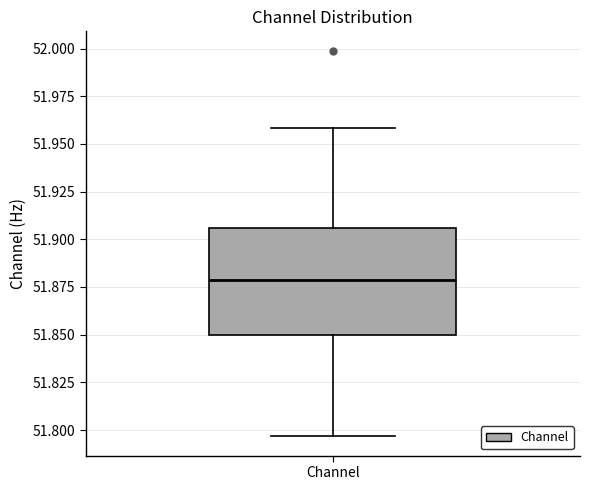

Transcribe this box plot: give where the median line is, the range the box spans, and where the two whiskers end, as read against the y-axis. The values are not printed on the chart, so give them approximately, as read against the axis.

median 51.880, box 51.850 to 51.905, whiskers 51.795 to 51.960